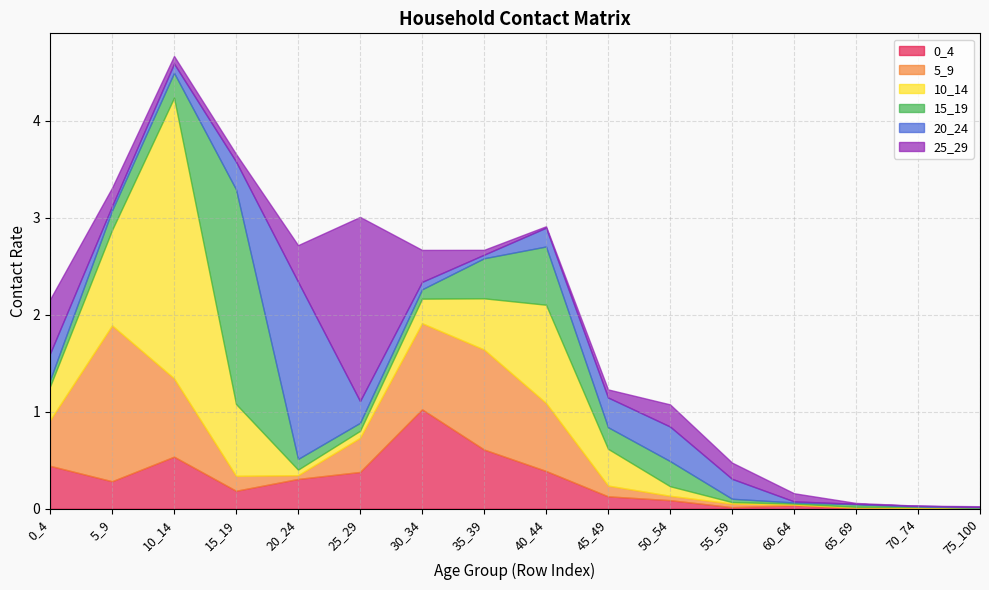

True or false: 25_29 has a value of 0.0 at 75_100.

True